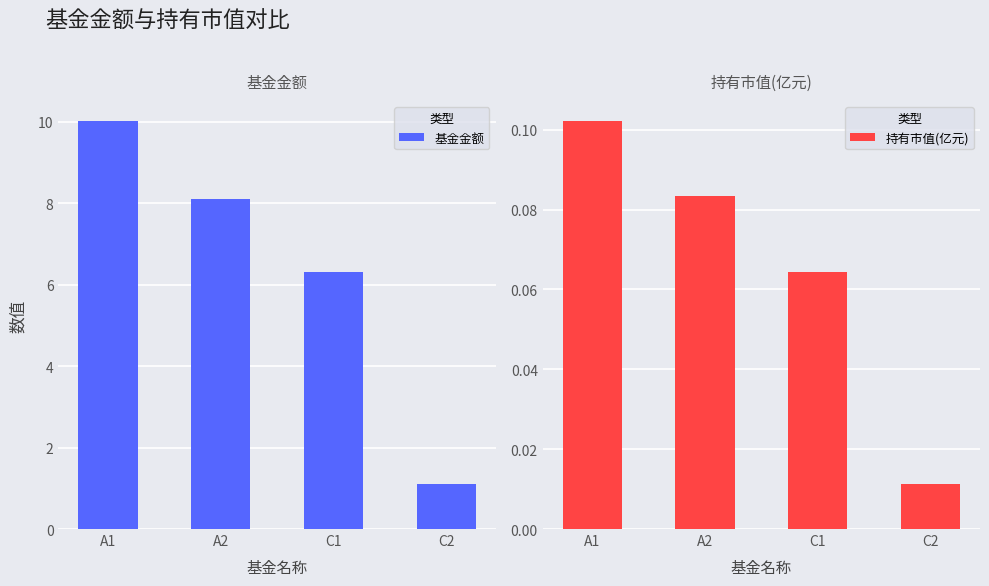

What is the label of the 3rd bar from the left?

C1